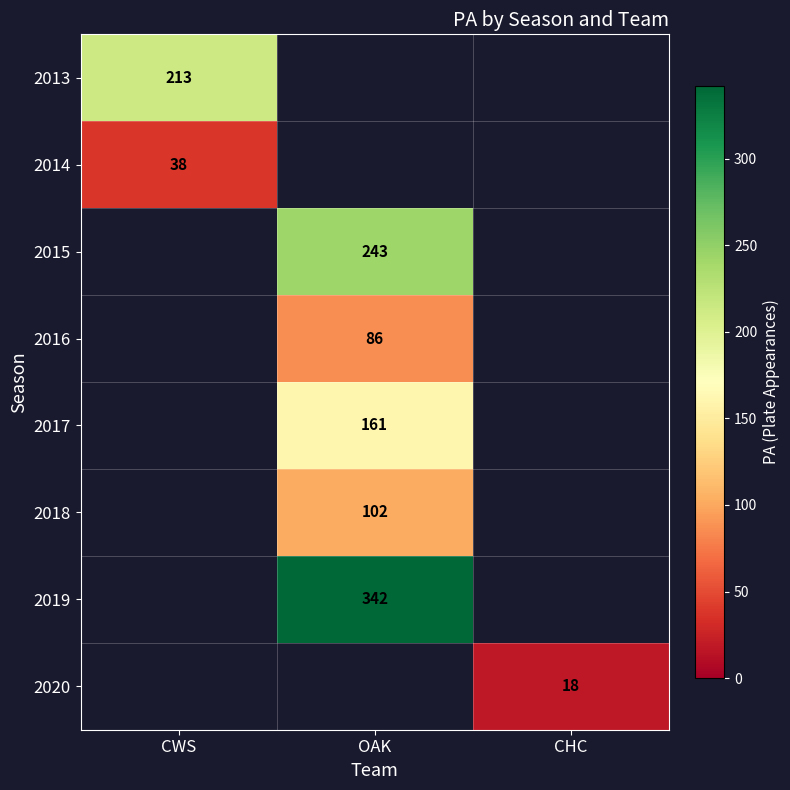

True or false: 2014 has a value of 38 at CWS.

True